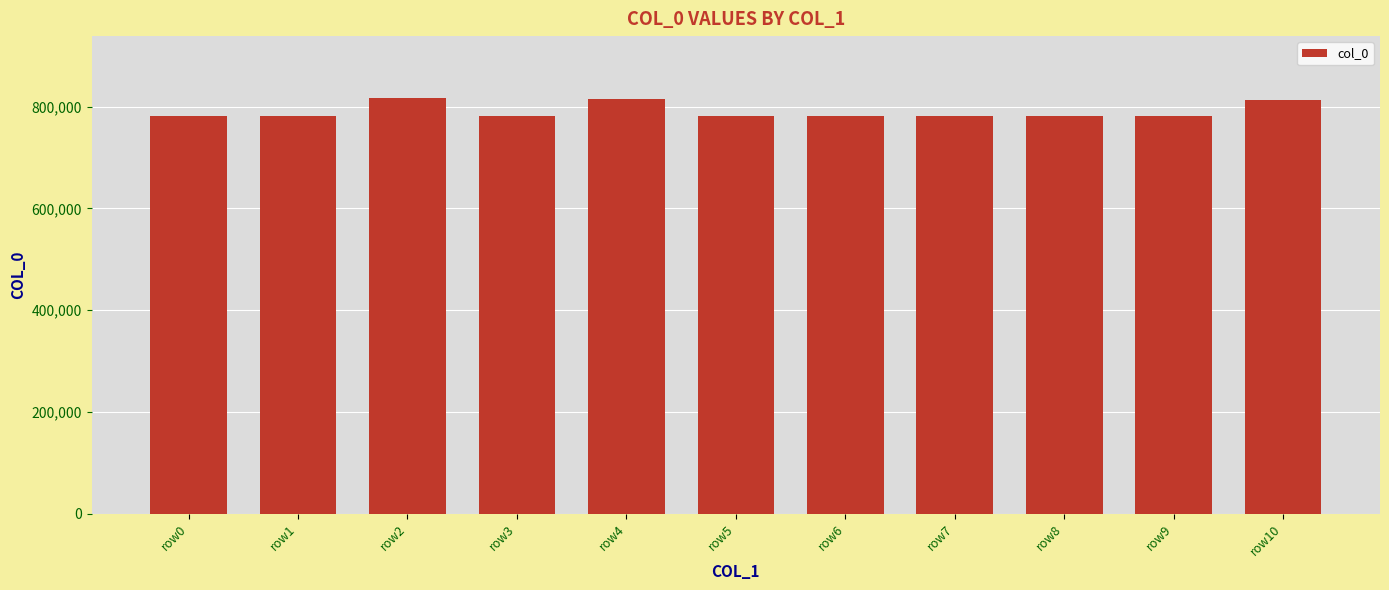

Between row3 and row2, which is larger?

row2